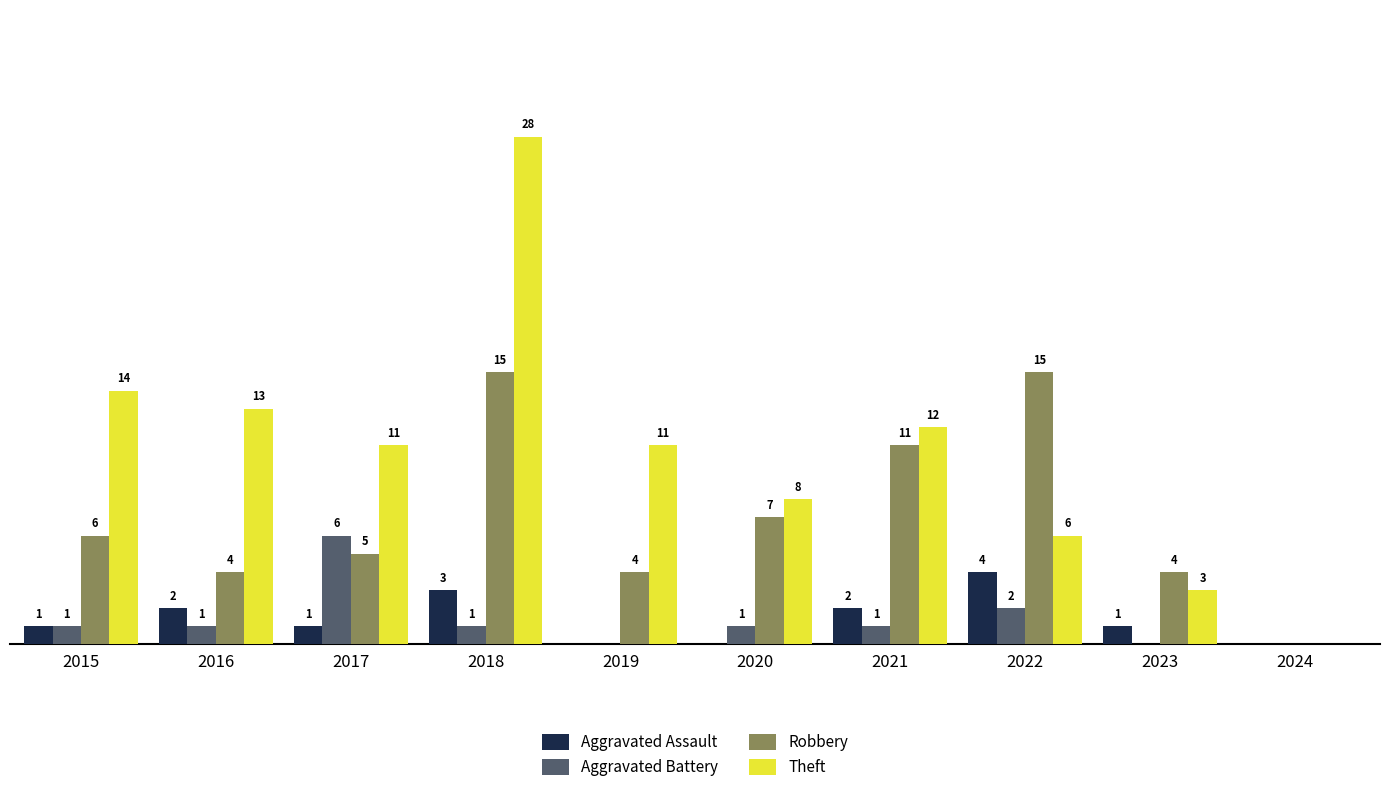

Which series has the largest total across all categories?

Theft